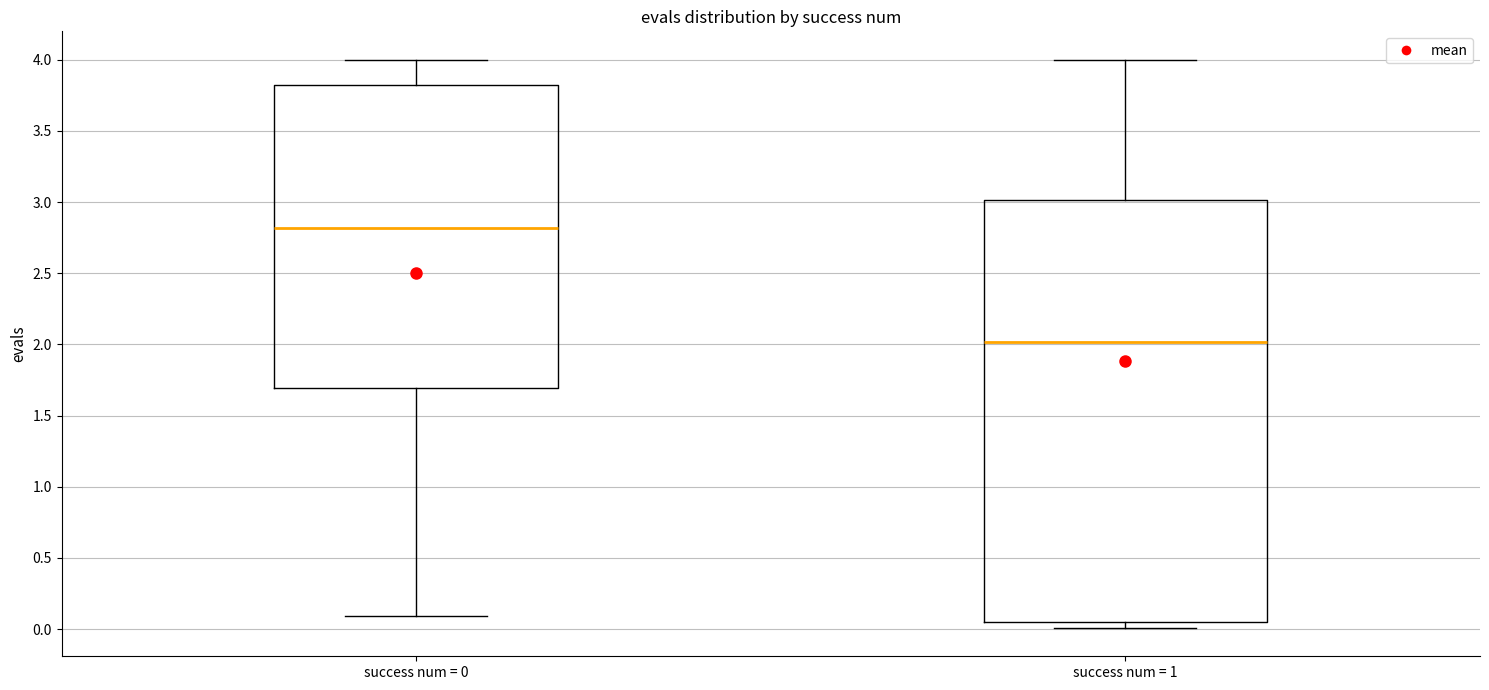

Which box's median line is the lowest?

success num = 1